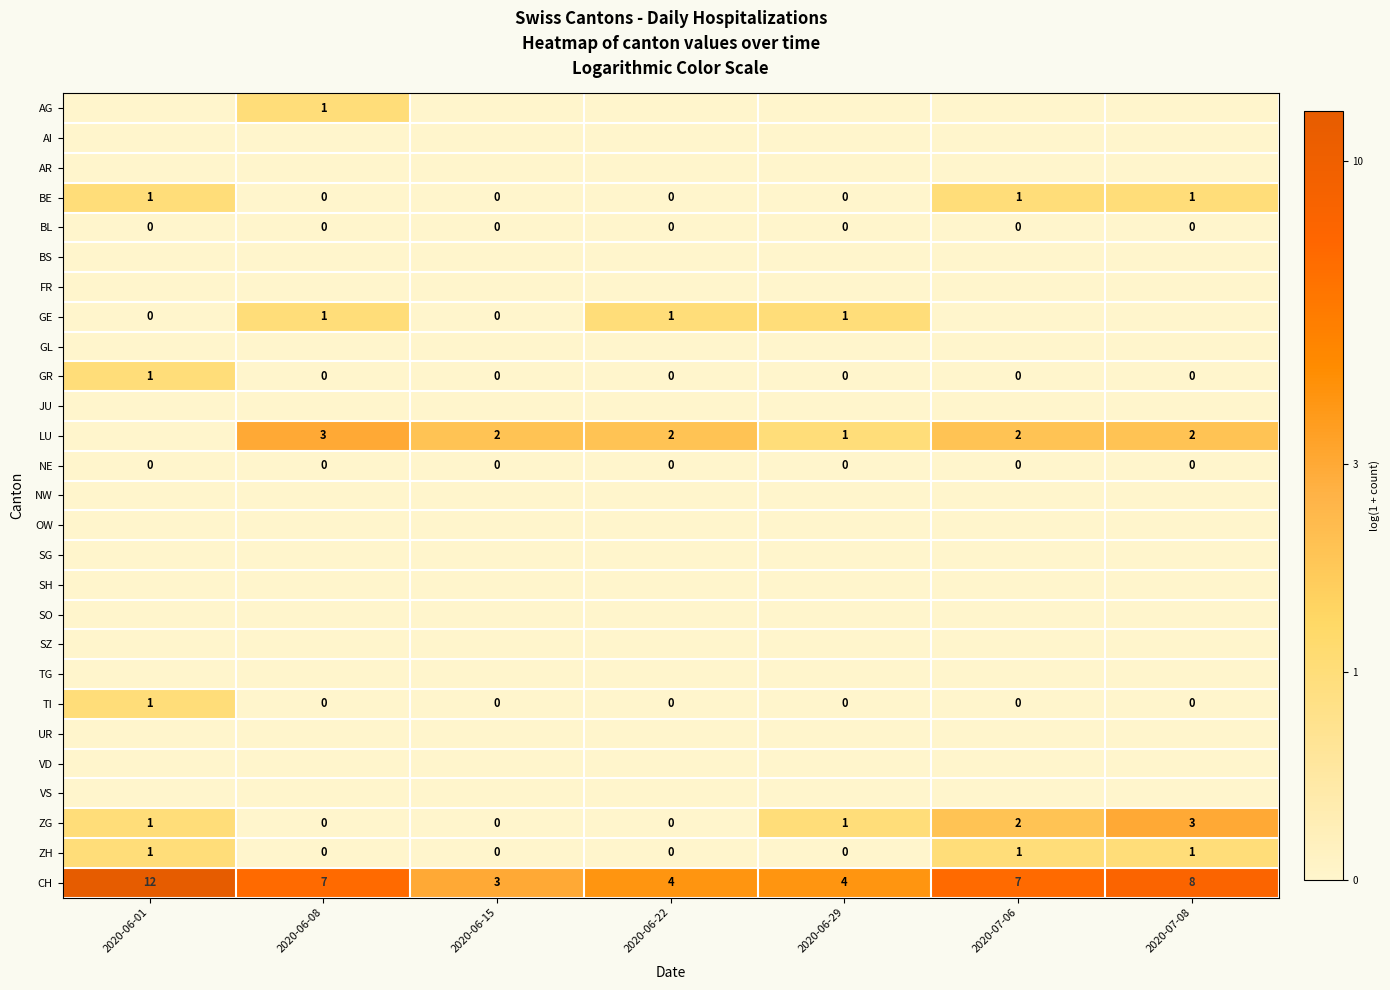

True or false: CH has a value of 5 at 2020-06-01.

False